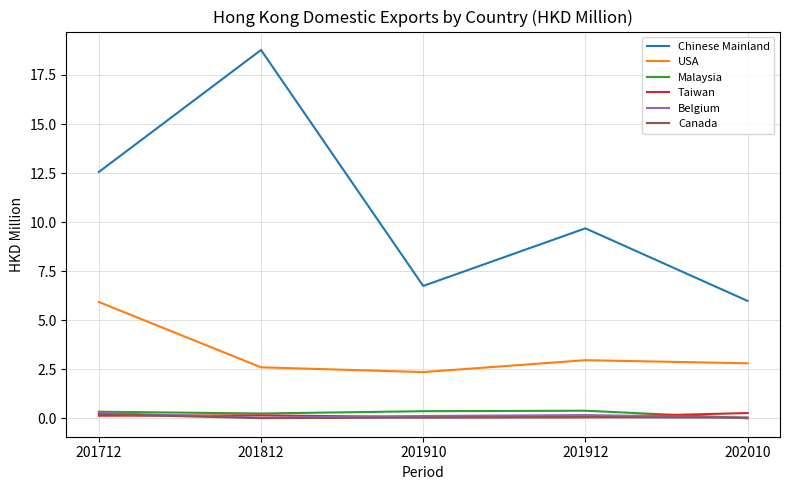

What are all the series names shown in the legend?

Chinese Mainland, USA, Malaysia, Taiwan, Belgium, Canada